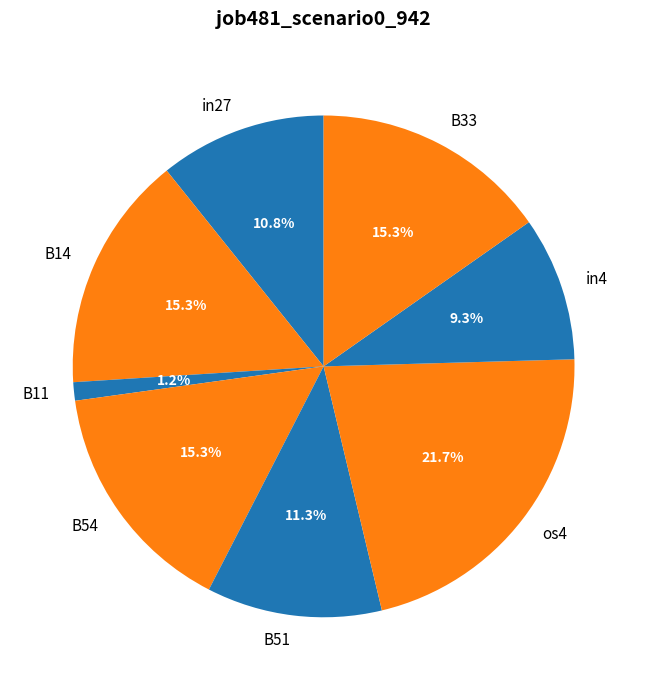

Count the number of slices in the pie.

8